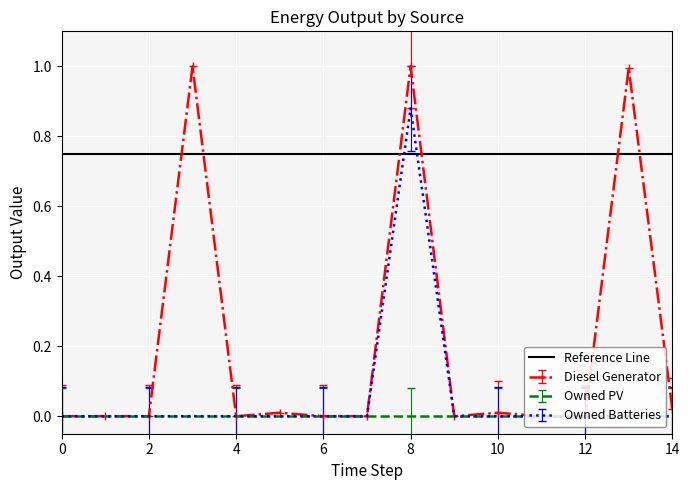

The value of Owned Batteries at 10 is 0.0. True or false?

True